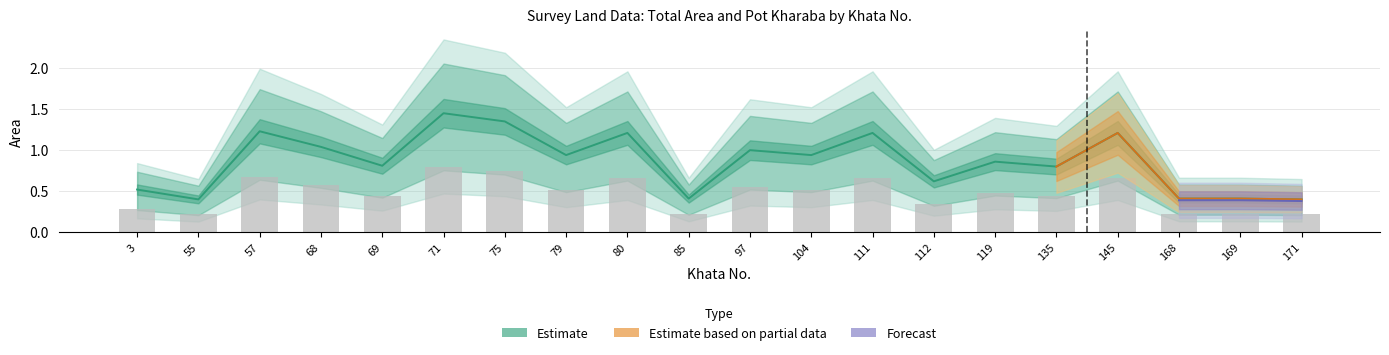

Approximately how many times larger is the value at 112 compared to 57?

0.5